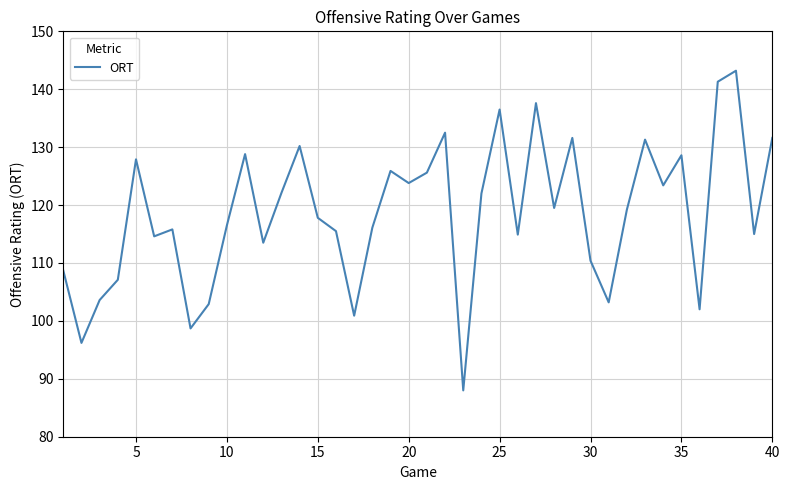

How many interior local peaks (higher than both neighbors) does the data have?

12